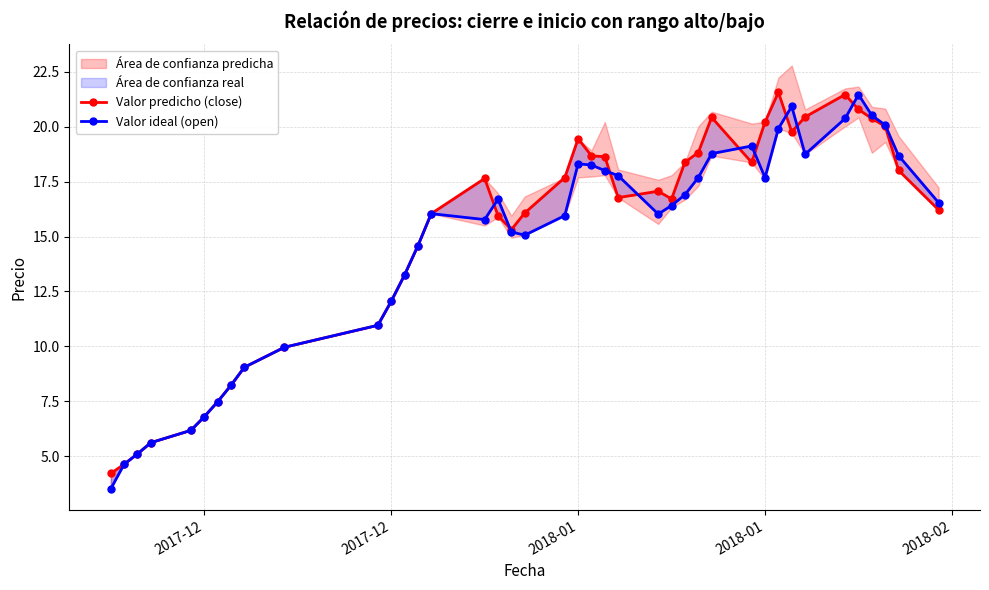

What is the label of the 39th point from the right?

2017-12